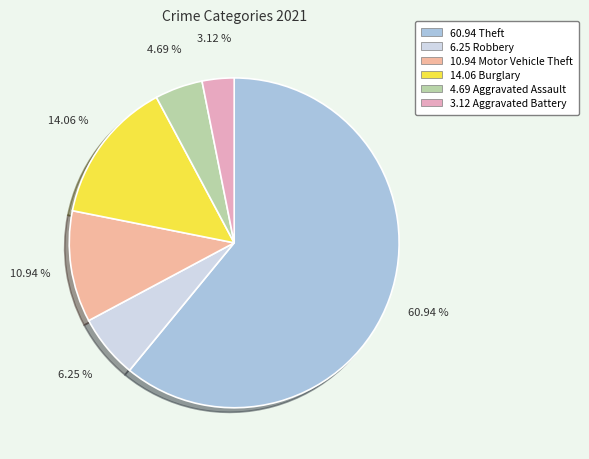

To the nearest percent, what is the difference between the largest and smallest slice percentages?

58%